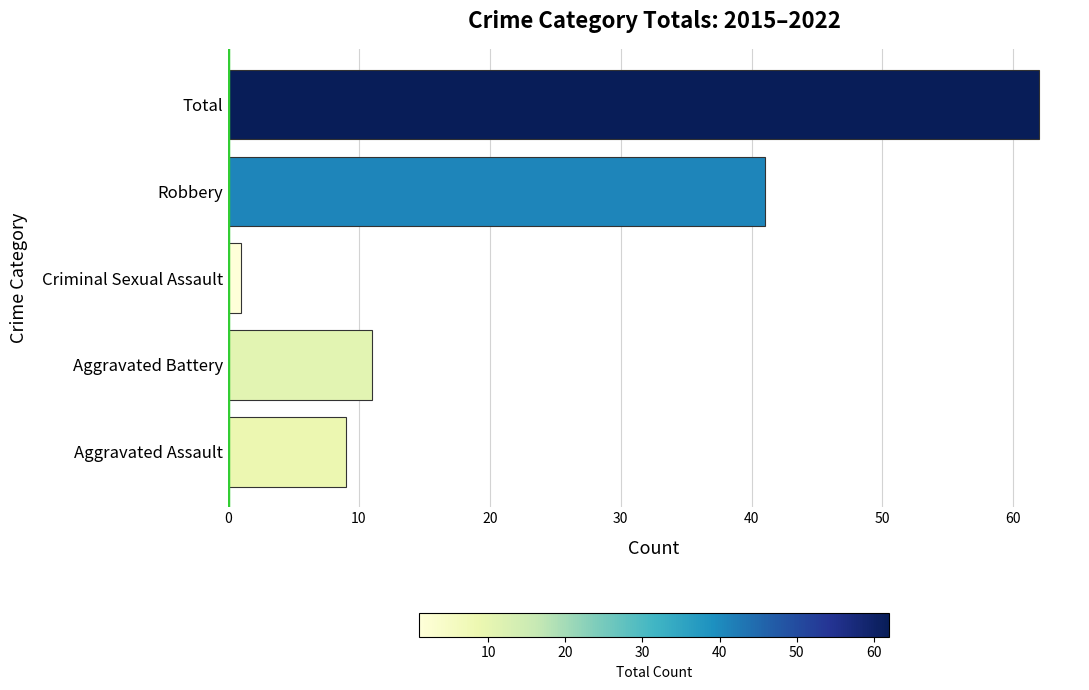

List the labels in order of value, smallest first.

Criminal Sexual Assault, Aggravated Assault, Aggravated Battery, Robbery, Total